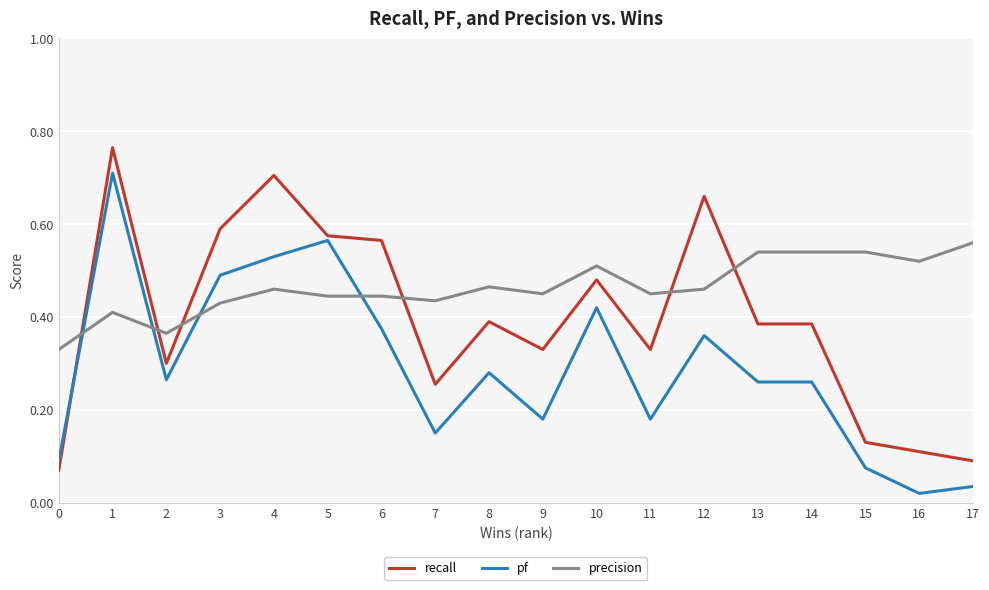

What is the total value across all series at 13?

1.2